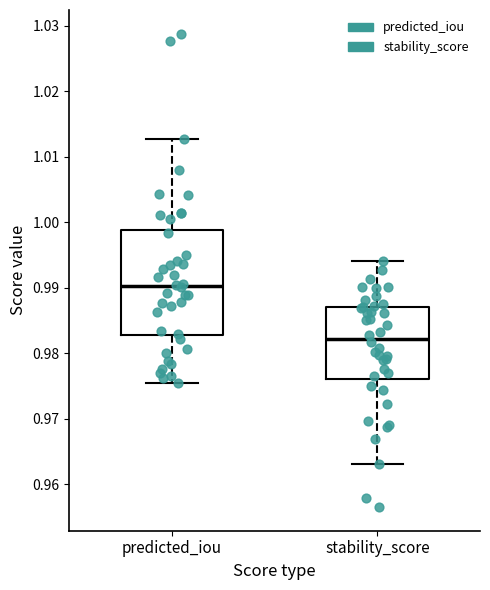

Reading left to right, transcribe this box plot: for each box, give where its median line is, the range the box spans, and where its two whiskers end, as read against the y-axis. The values are not printed on the chart, so give them approximately, as read against the axis.

predicted_iou: median 0.990, box 0.983 to 0.999, whiskers 0.975 to 1.013
stability_score: median 0.982, box 0.976 to 0.987, whiskers 0.963 to 0.994